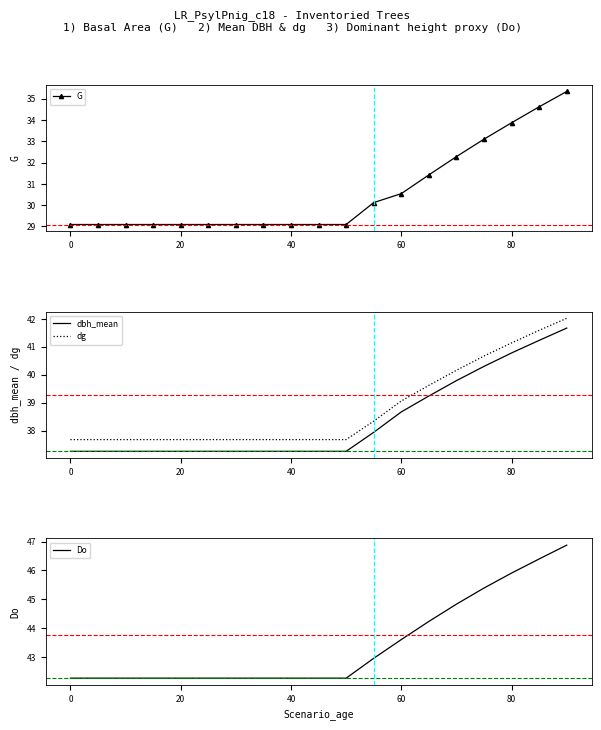

What is the maximum value for dbh_mean?

41.7